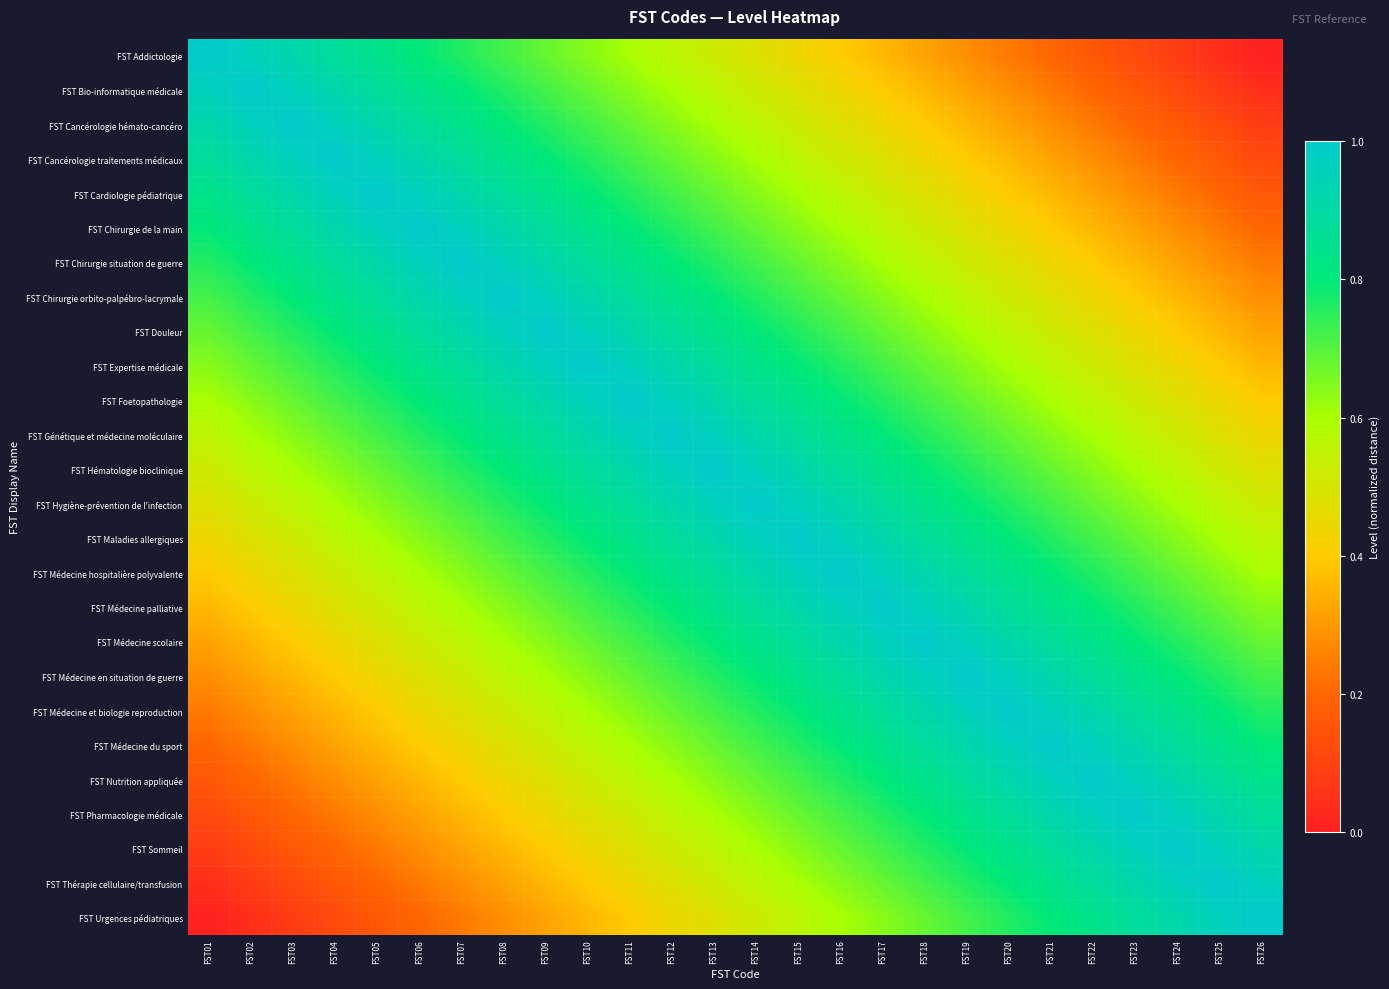

How many series are shown in this chart?

26